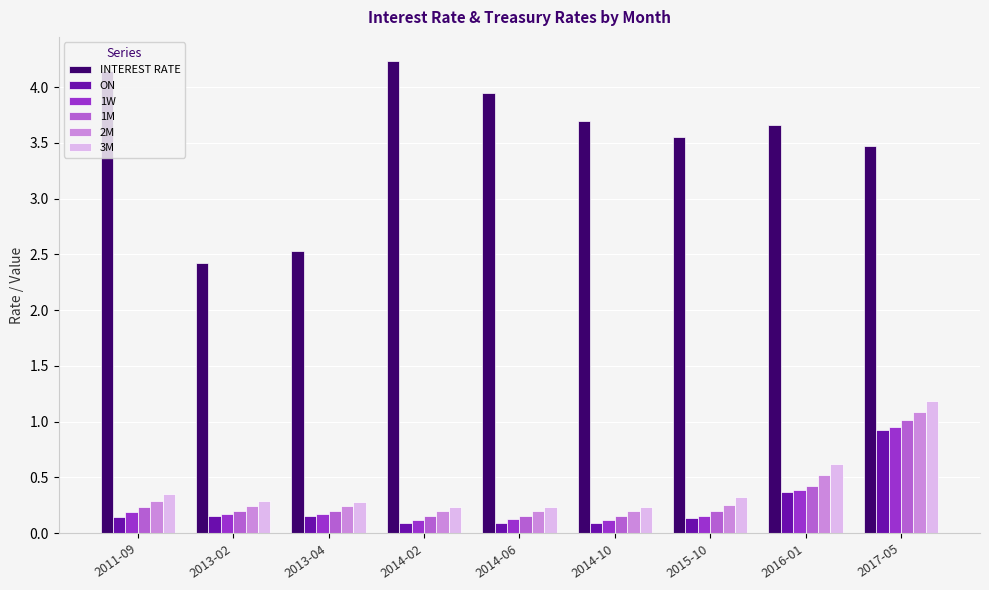

True or false: 2M has a value of 0.3 at 2015-10.

True